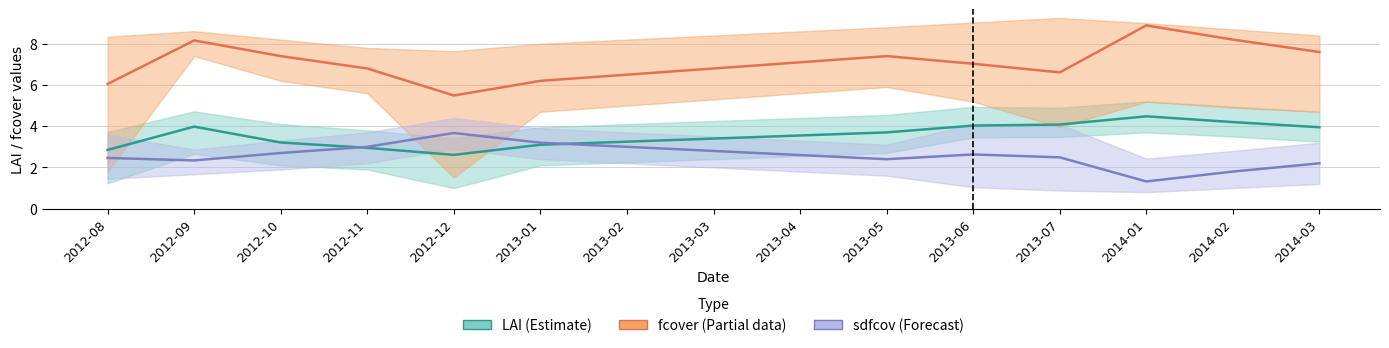

What position from the left is 2012-12?

5